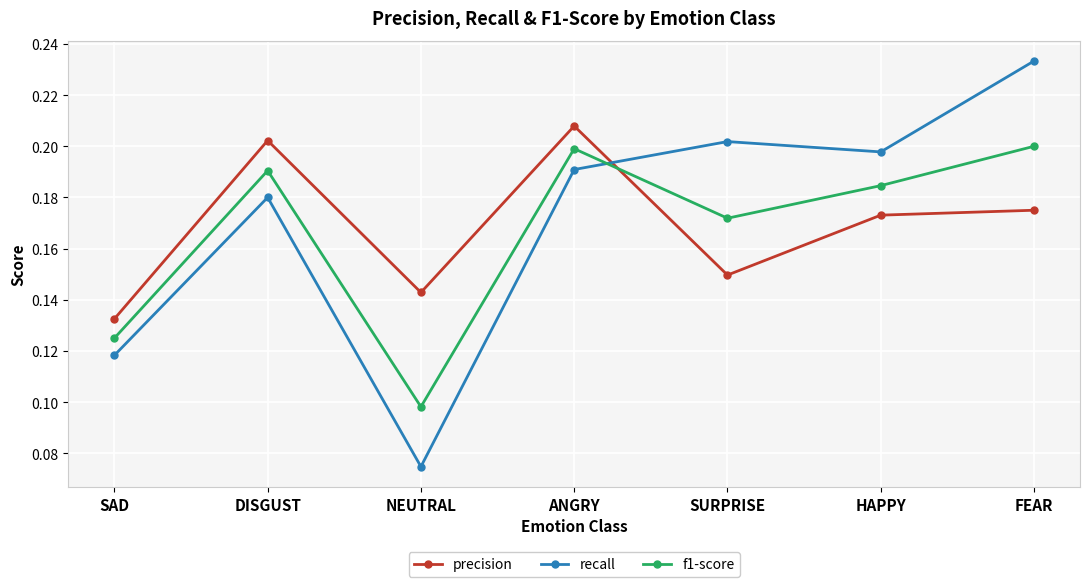

True or false: recall and f1-score cross at least once.

True